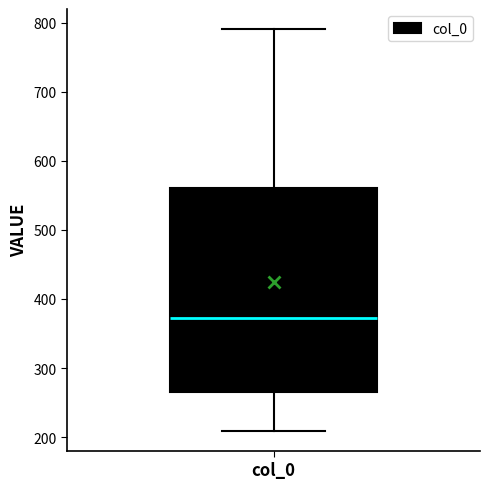

Read this box plot against the y-axis: the position of the median line, the range covered by the box, and the ends of both whiskers. The values are not printed on the chart, so give them approximately, as read against the axis.

median 370, box 270 to 560, whiskers 210 to 790